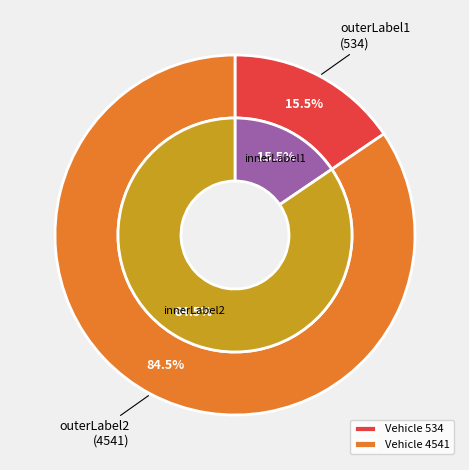

Which has a higher value, 4541 or 534?

4541